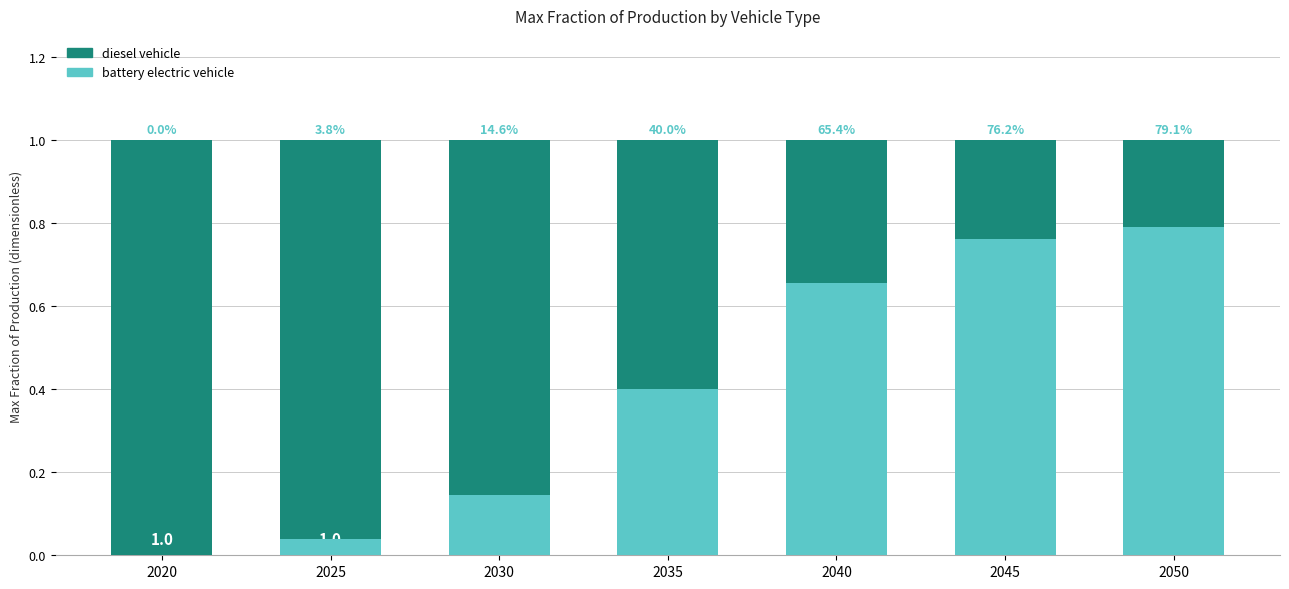

How many distinct data groups are displayed?

2